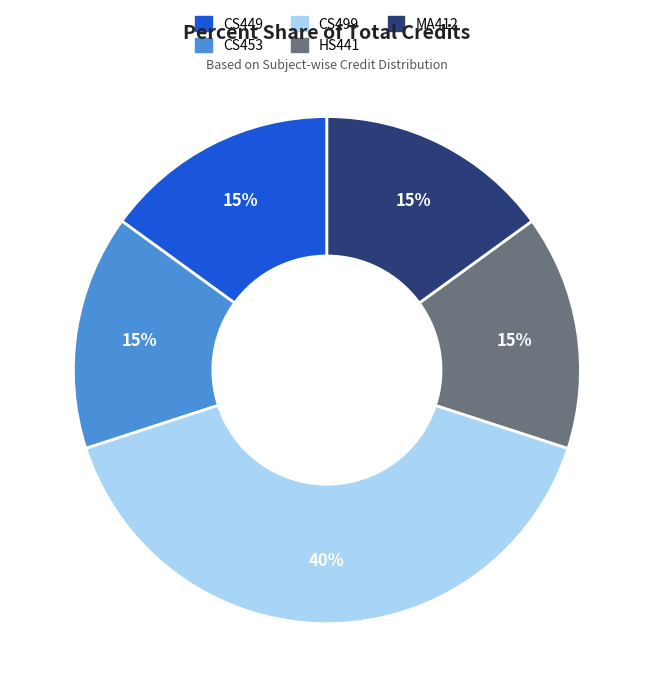

To the nearest percent, what is the difference between the largest and smallest slice percentages?

25%